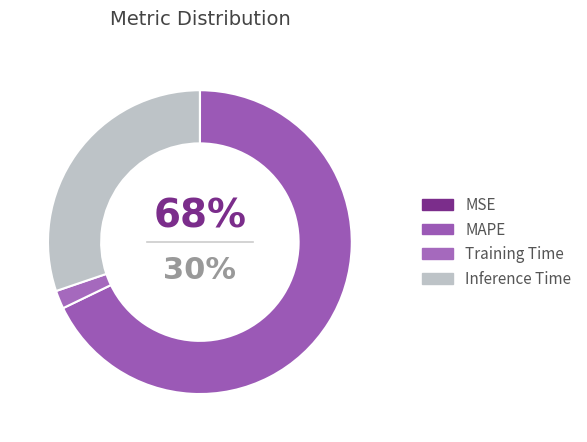

How many segments does this pie chart have?

4